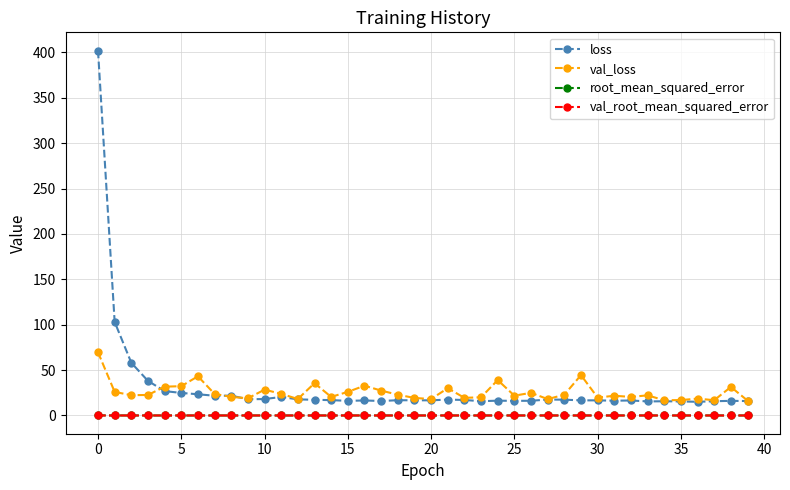

How many data points does each series have?

40